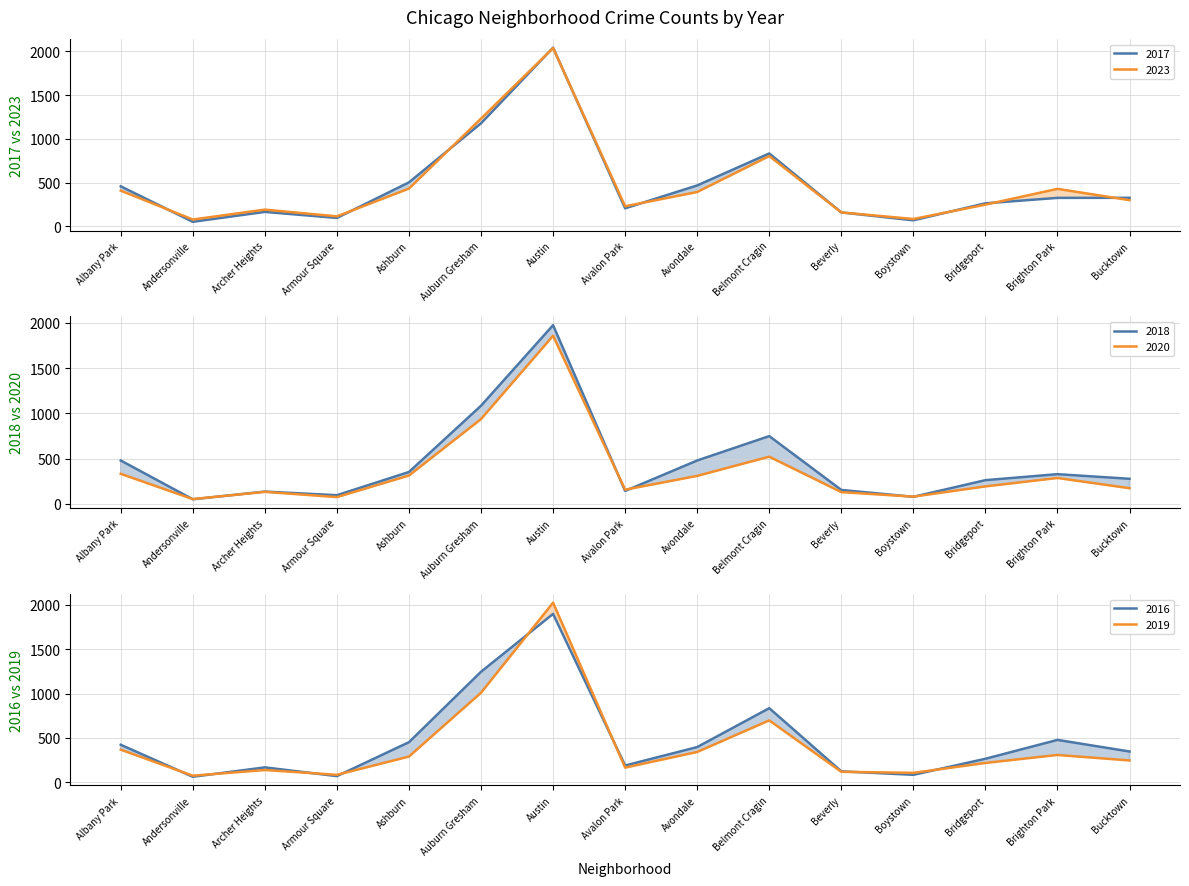

At which label is 2017 closest to 1046?

Auburn Gresham